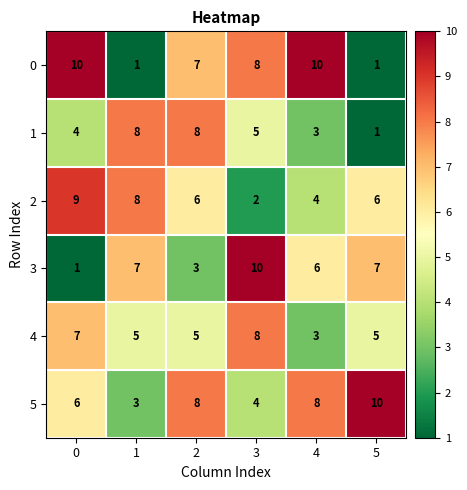

What is the sum of all 5 values?

39